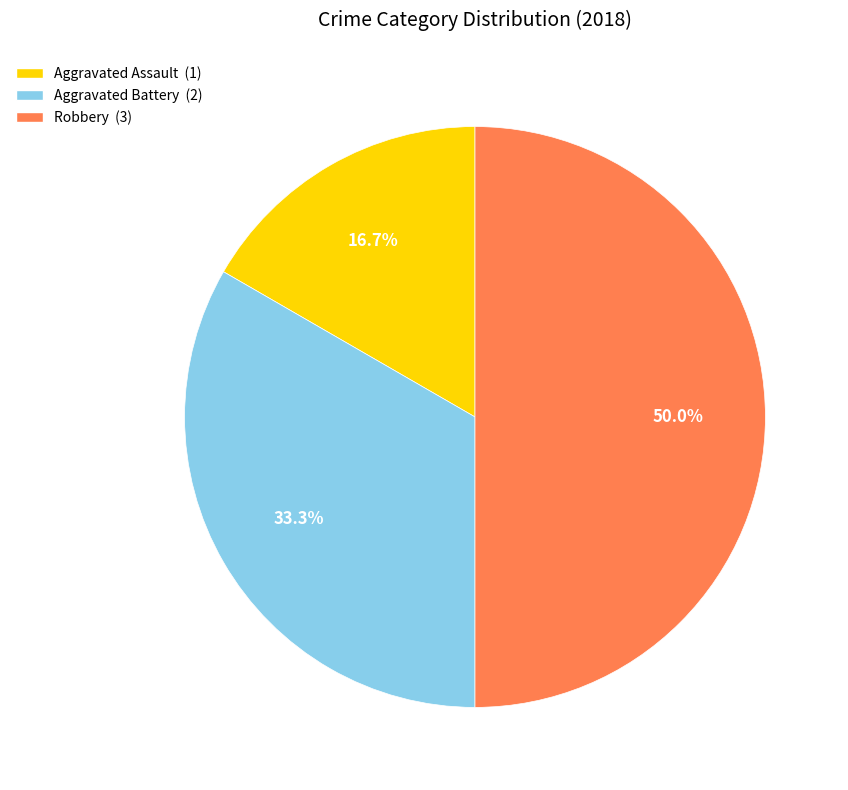

What percentage is the Aggravated Assault slice, to the nearest percent?

17%